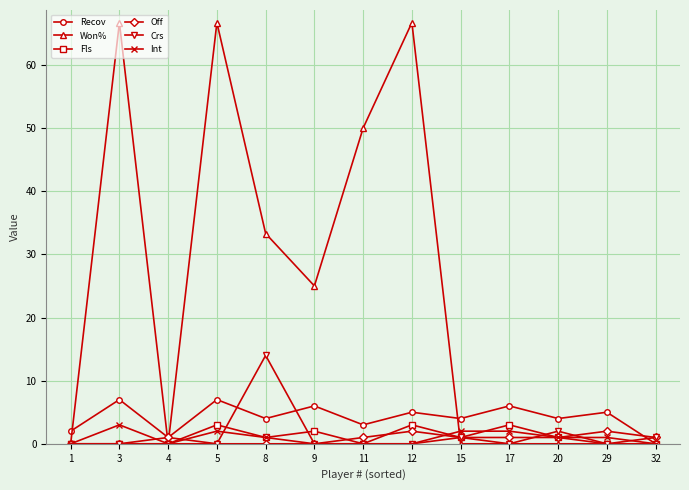

Is the value of Recov at 15 greater than the value of Crs at 15?

Yes